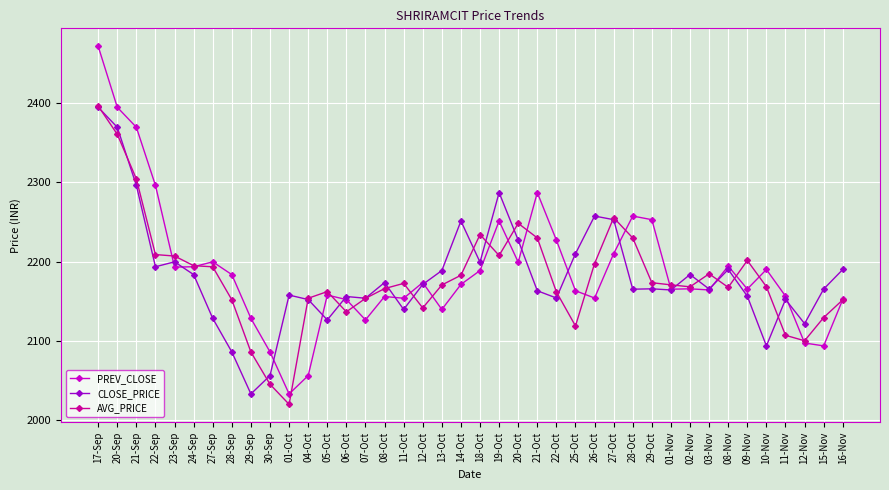

True or false: CLOSE_PRICE has more than 1 points higher than both neighbors.

True